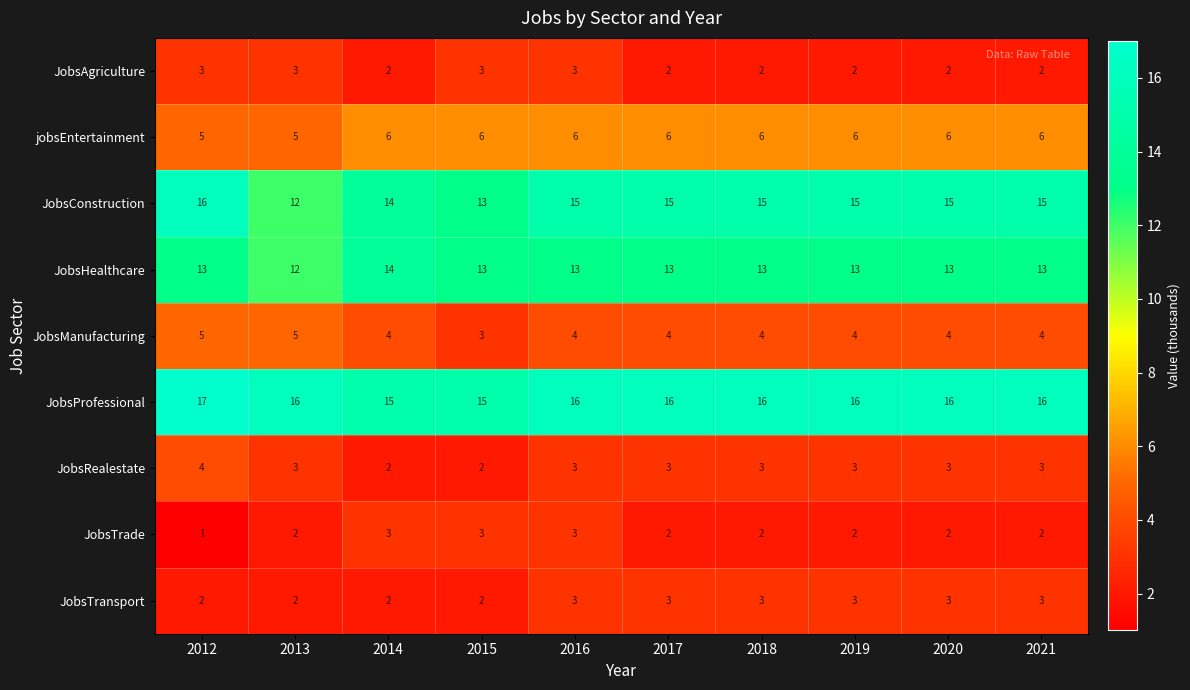

Which series has the widest spread of values?

JobsConstruction